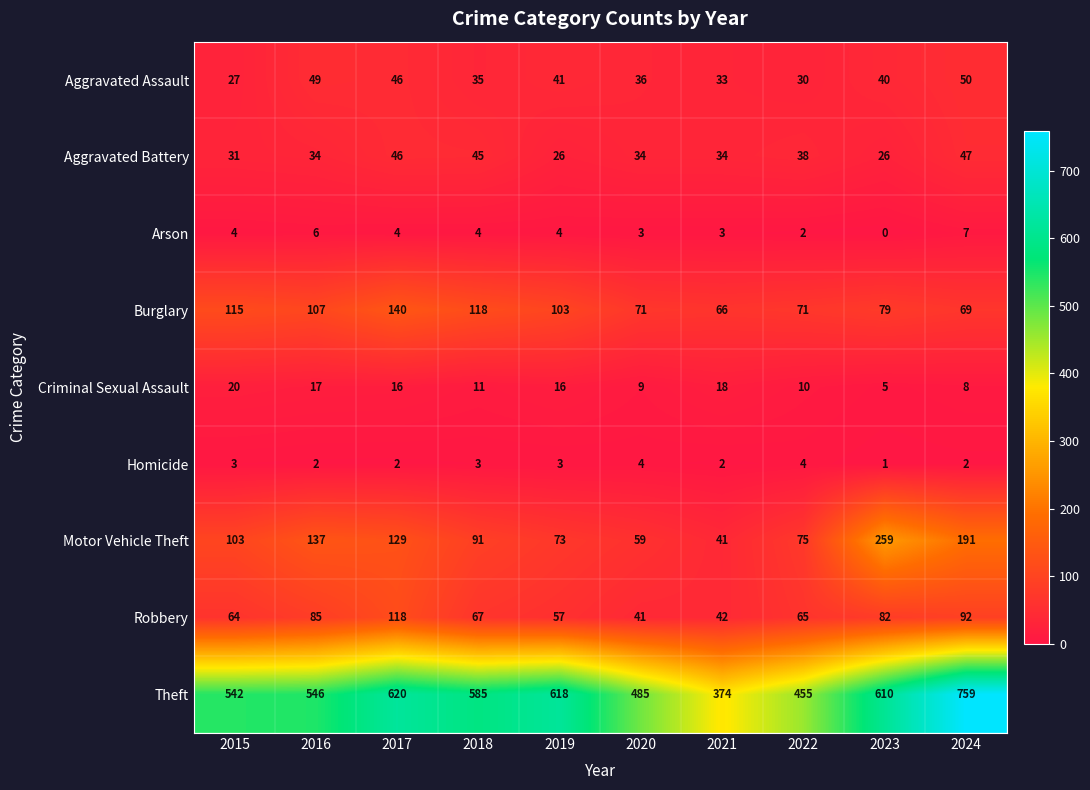

The value of Aggravated Assault at 2017 is 60. True or false?

False